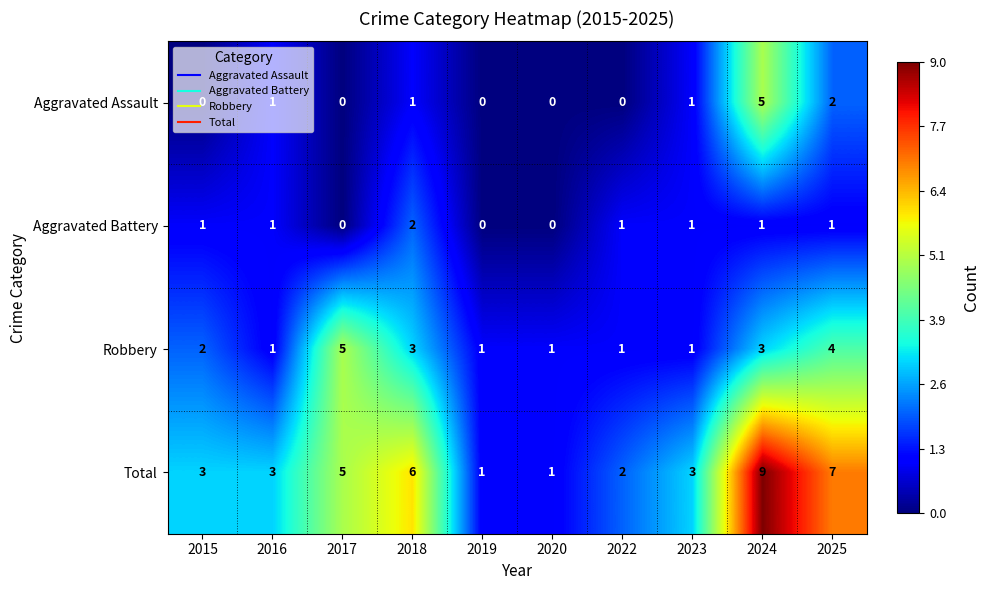

What is the total value across all series at 2020?

2